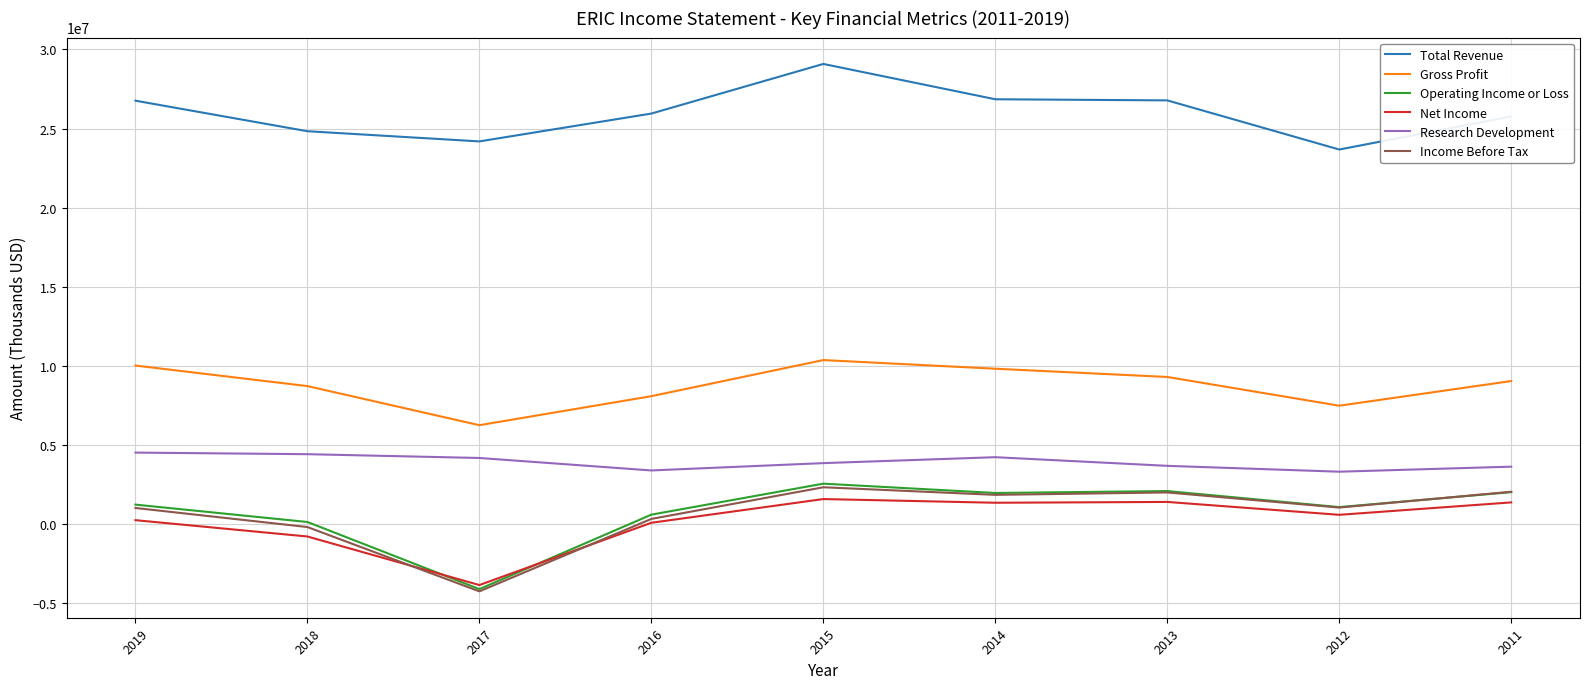

Which series has the largest total across all categories?

Total Revenue